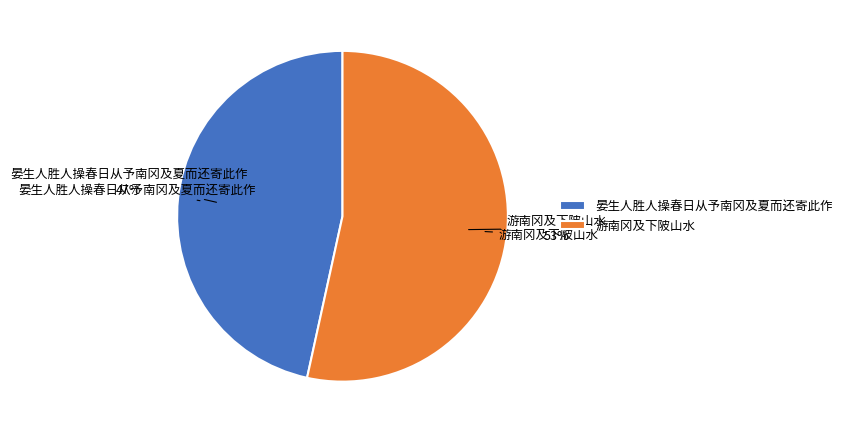

To the nearest percent, what is the average slice percentage?

50%